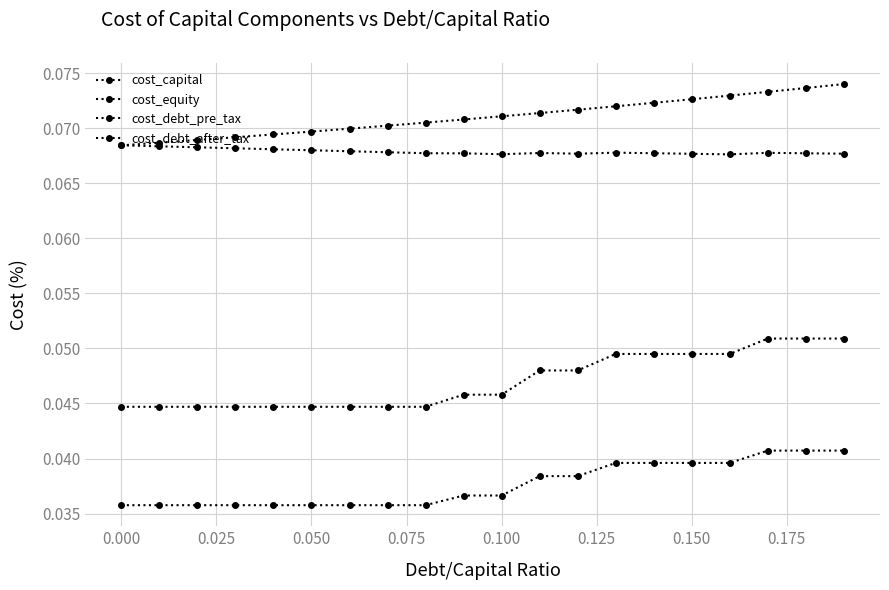

How many distinct data groups are displayed?

4